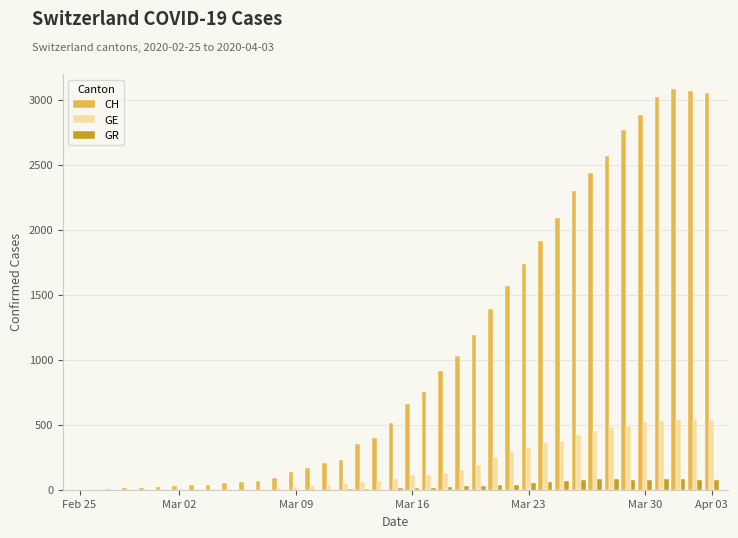

Which series has the largest total across all categories?

CH